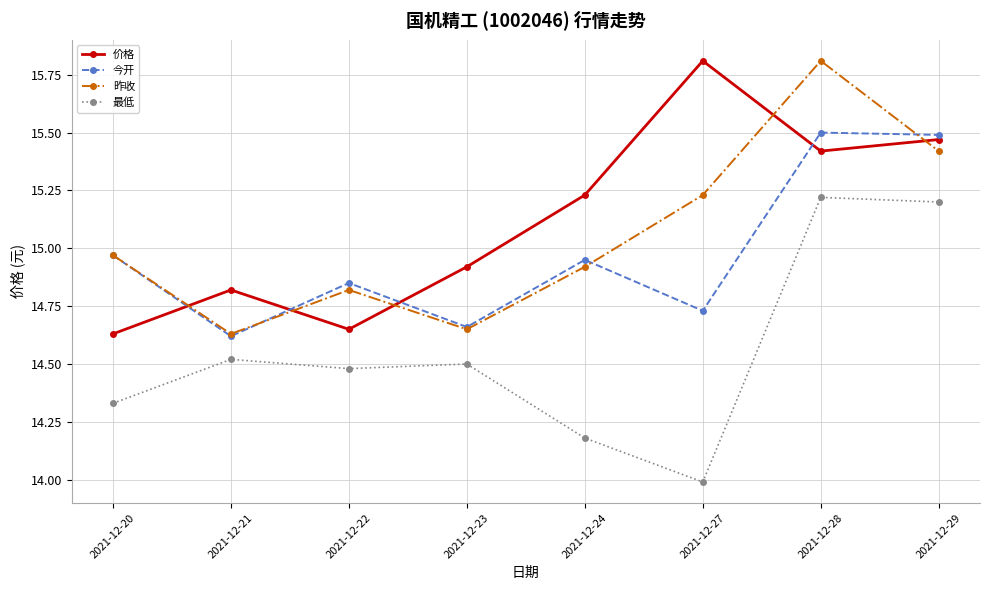

Is the value of 最低 at 2021-12-21 greater than the value of 今开 at 2021-12-24?

No